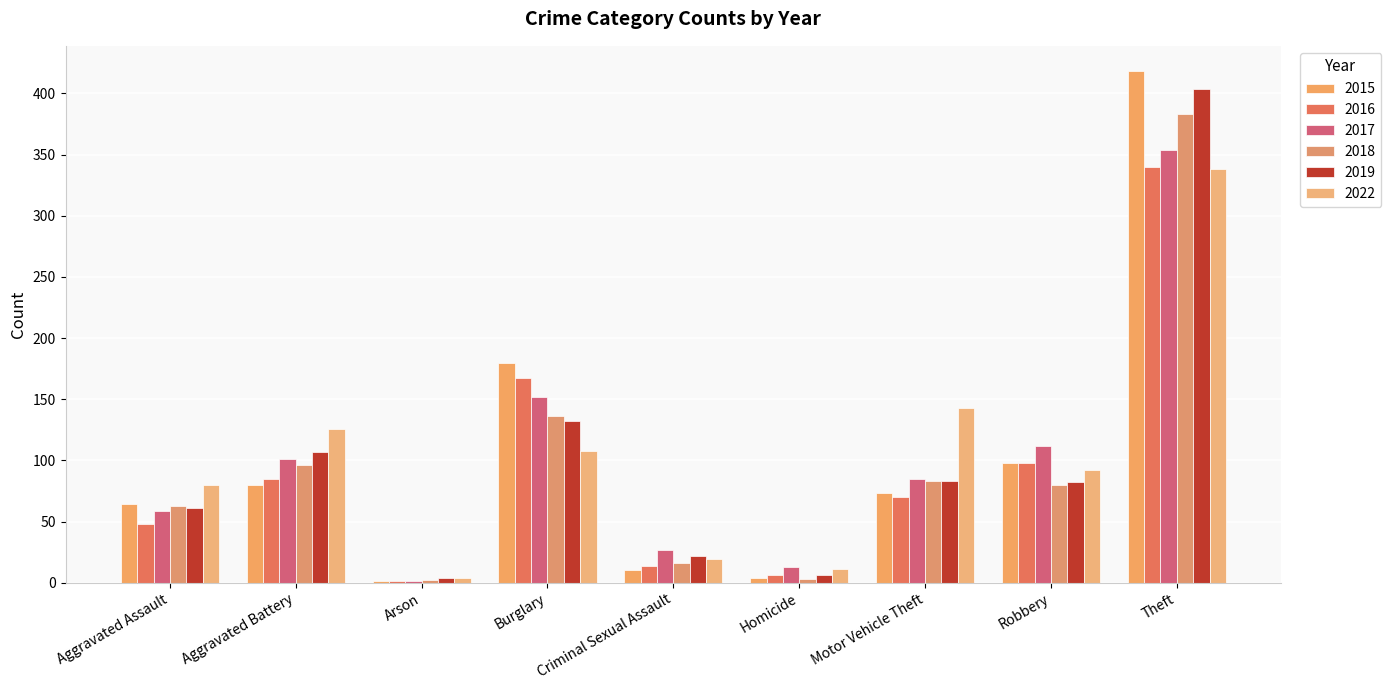

What is the label of the 8th bar from the right?

Aggravated Battery